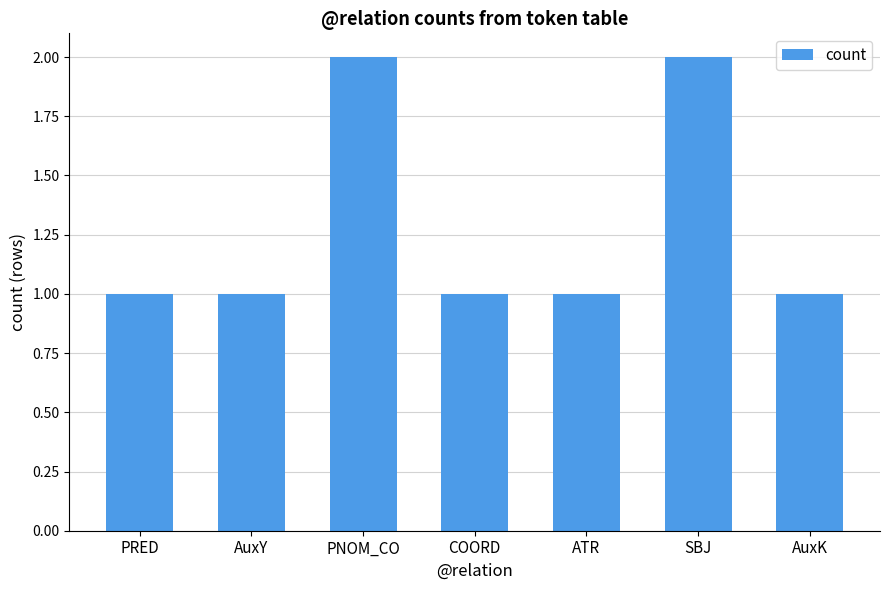

What is the sum of the values at ATR and AuxY?

2